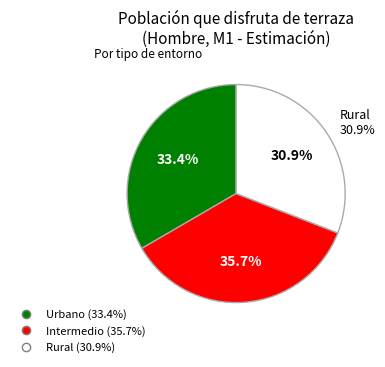

The Rural slice represents 17% of the pie. True or false?

False